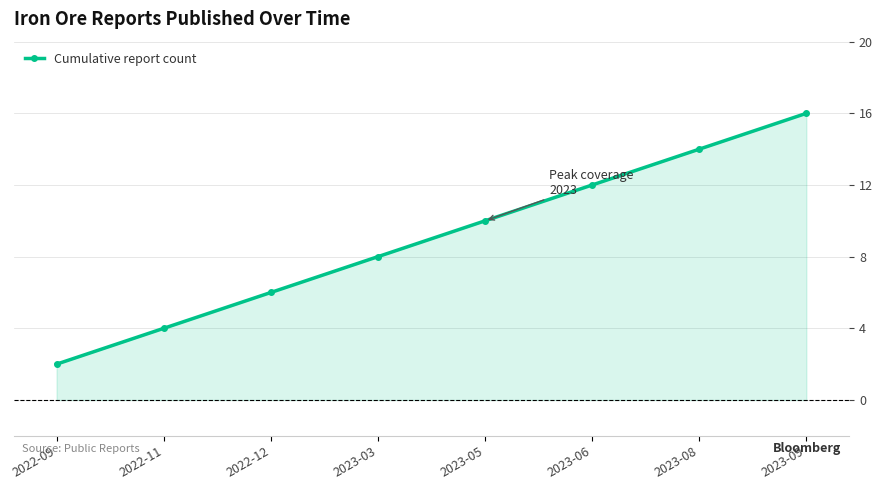

Is it true that the value at 2022-11 is 6?

False